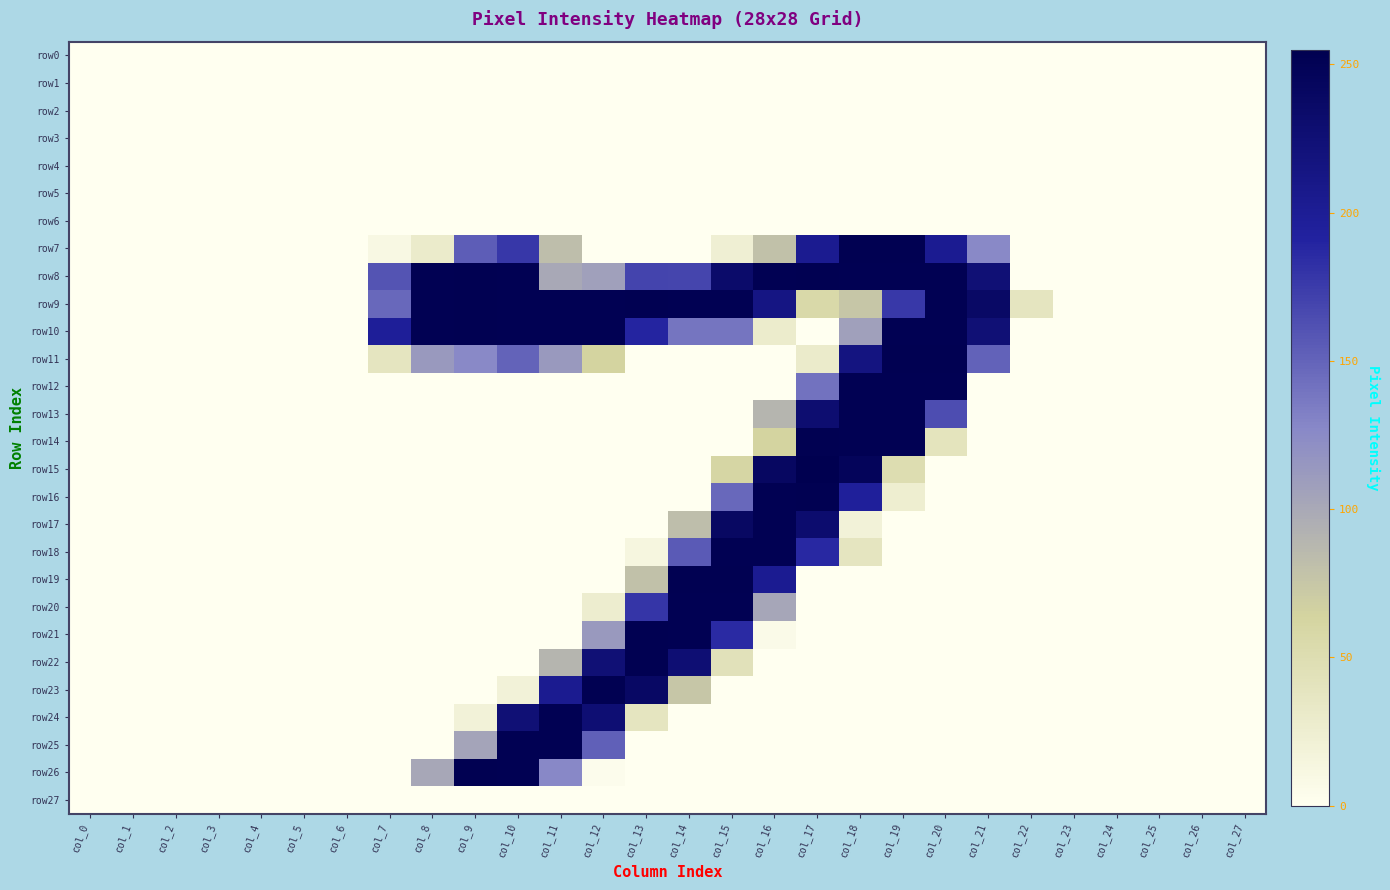

At how many categories does at least one series exceed 92?

15